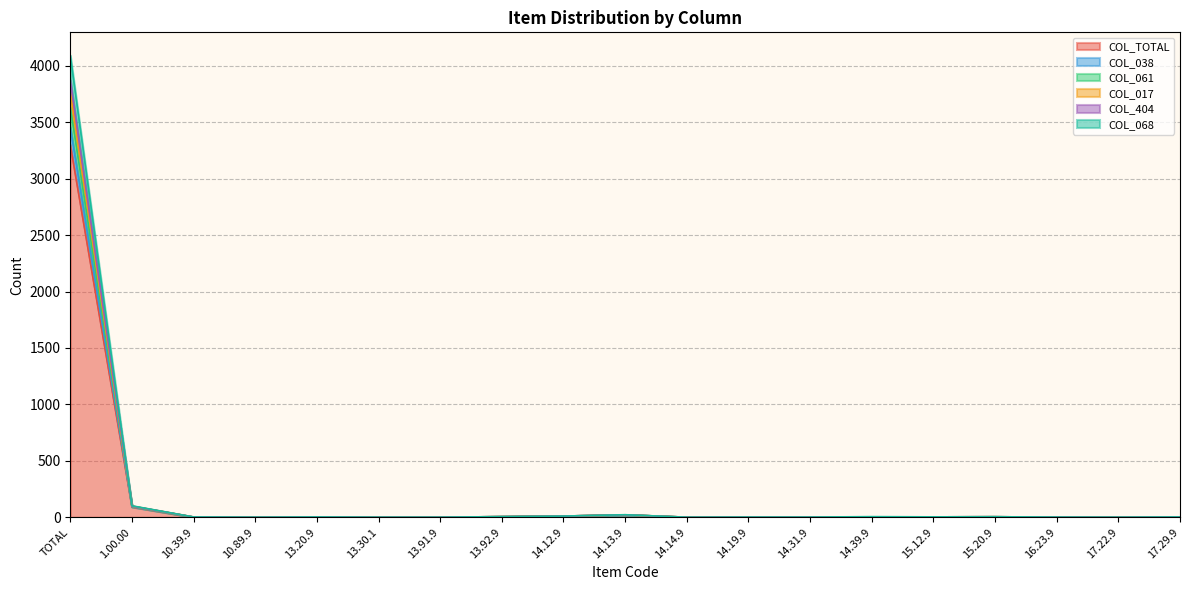

Is it true that COL_038 equals 3 at 17.29.9?

True